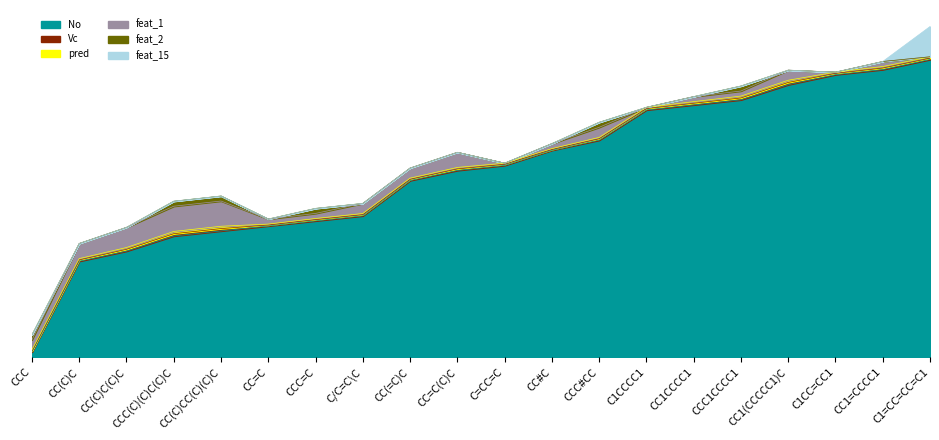

What are all the series names shown in the legend?

No, Vc, pred, feat_1, feat_2, feat_15